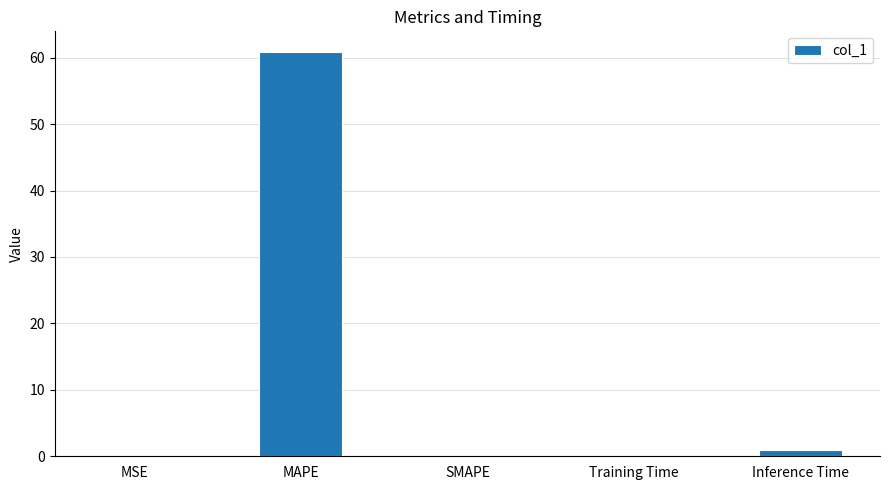

True or false: the data shows 0.0 at SMAPE.

True